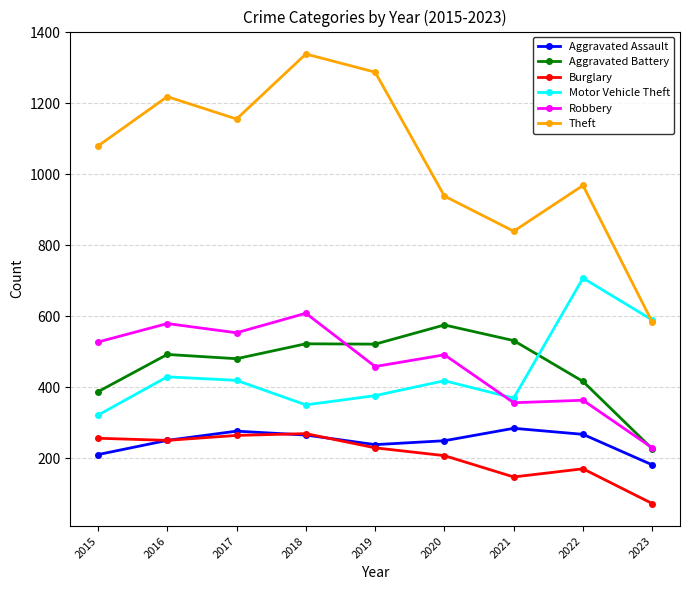

At how many categories does at least one series exceed 386?

9